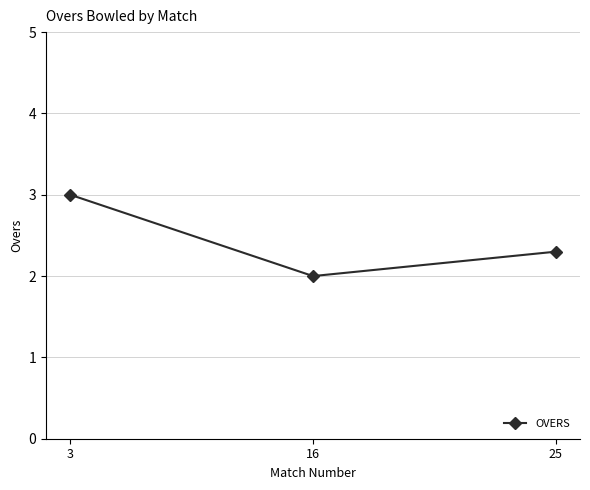

What is the average value?

2.4